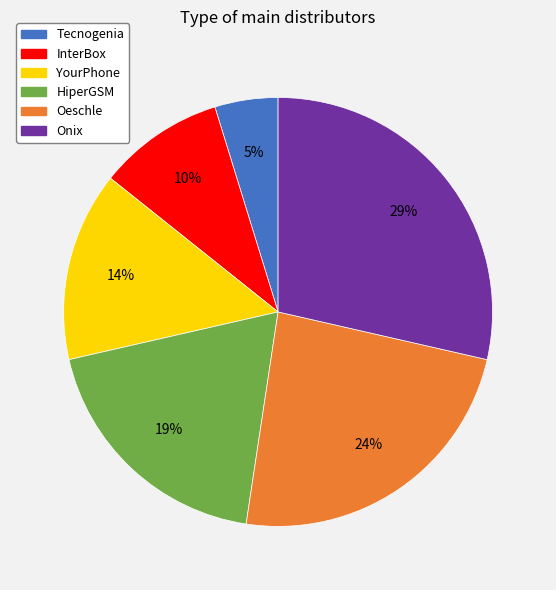

To the nearest percent, what is the average slice percentage?

17%